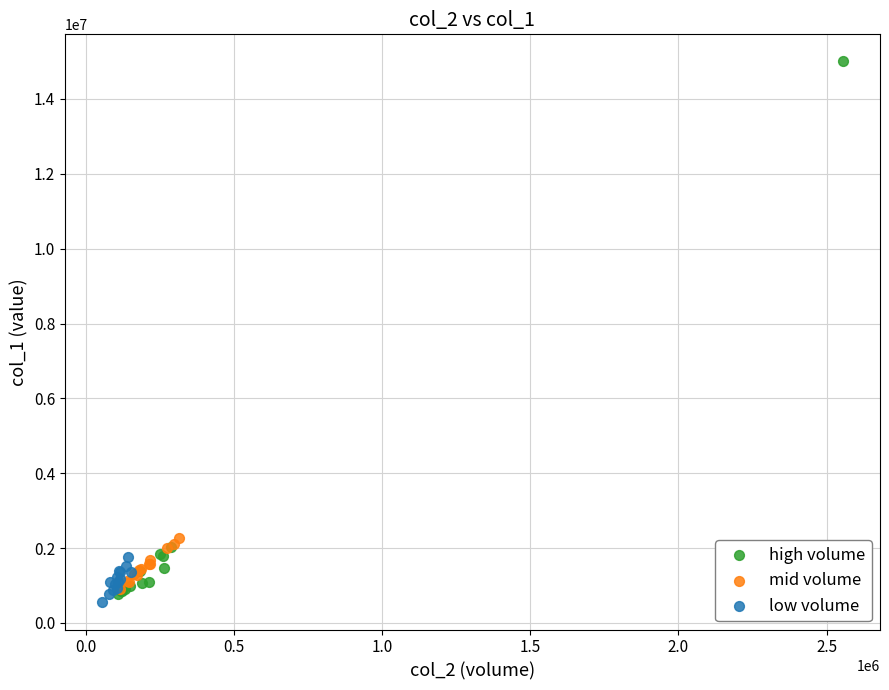

Which series has the largest Y range (max minus min)?

high volume